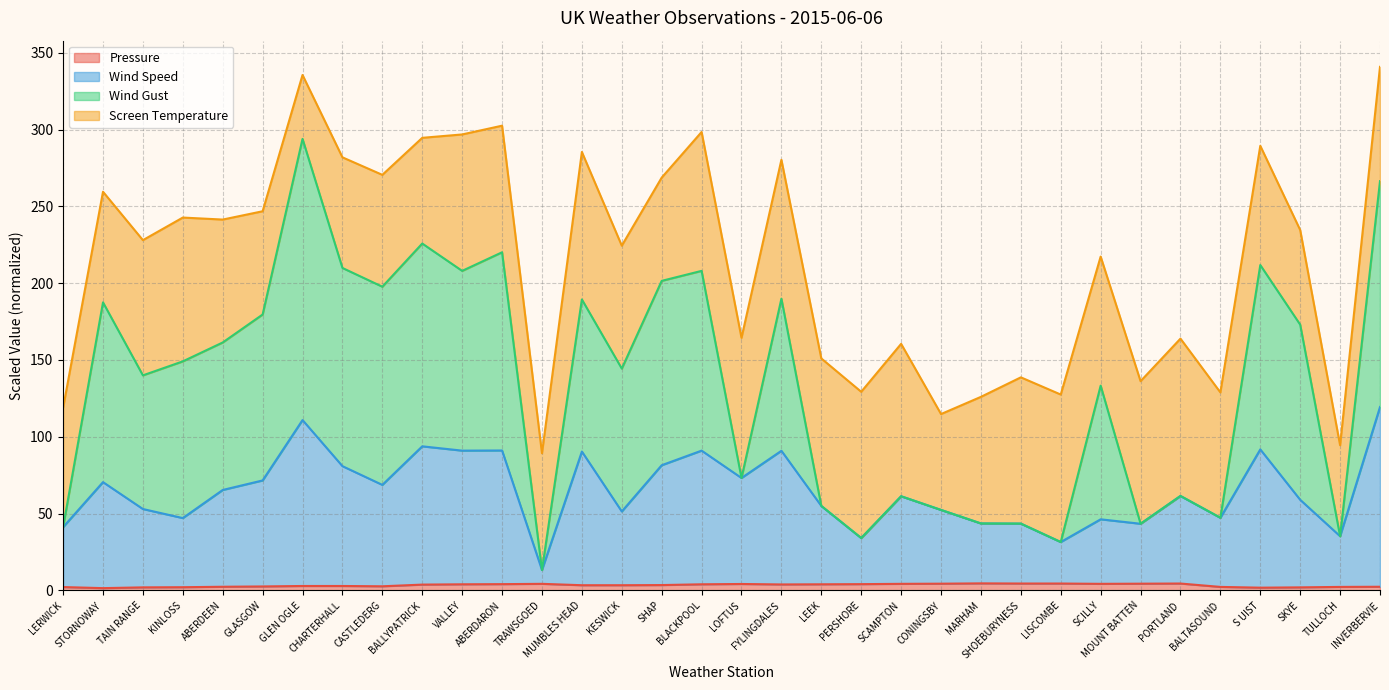

Which series has the largest range (max minus min)?

Wind Gust